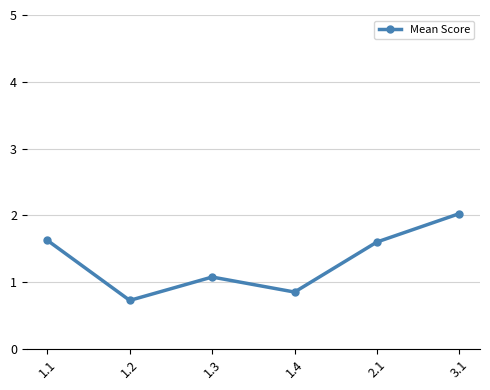

Between 1.1 and 1.3, which is larger?

1.1